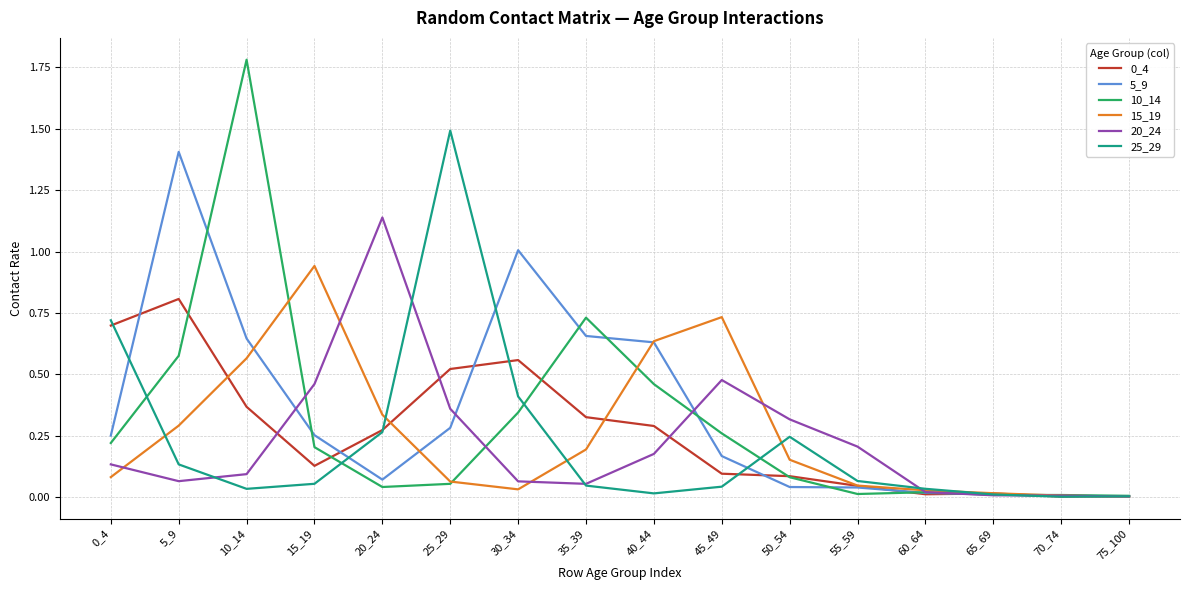

What is the total value across all series at 20_24?

2.1